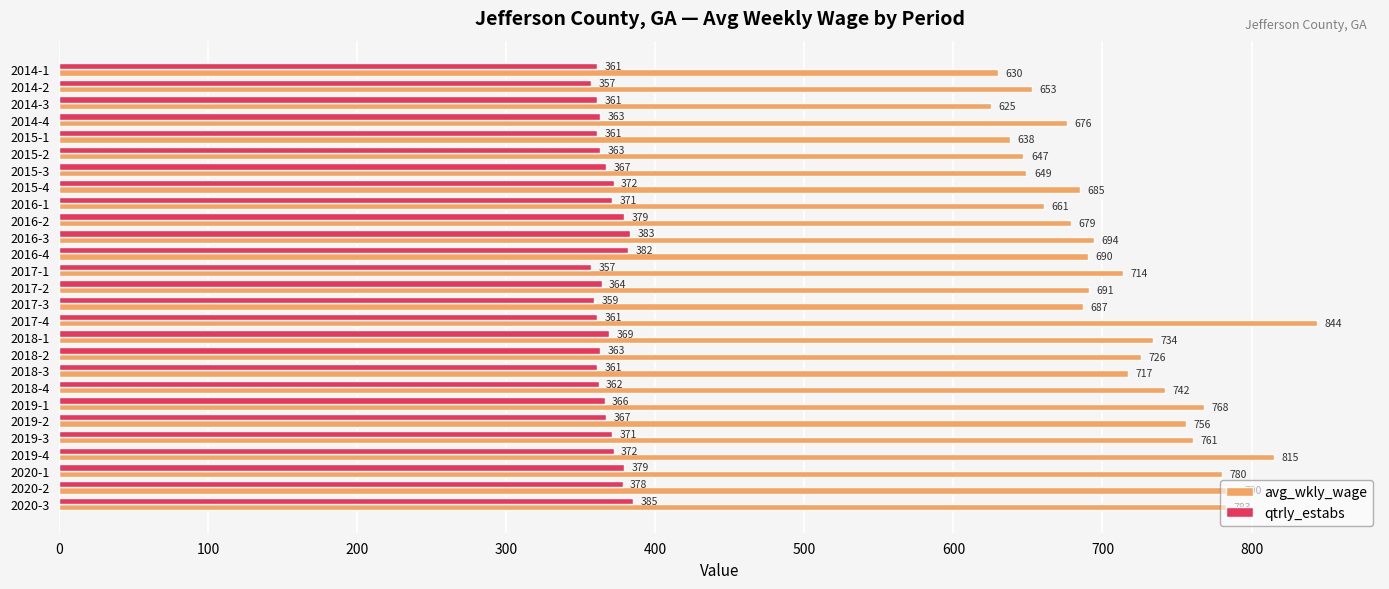

At how many categories does at least one series exceed 755?

8